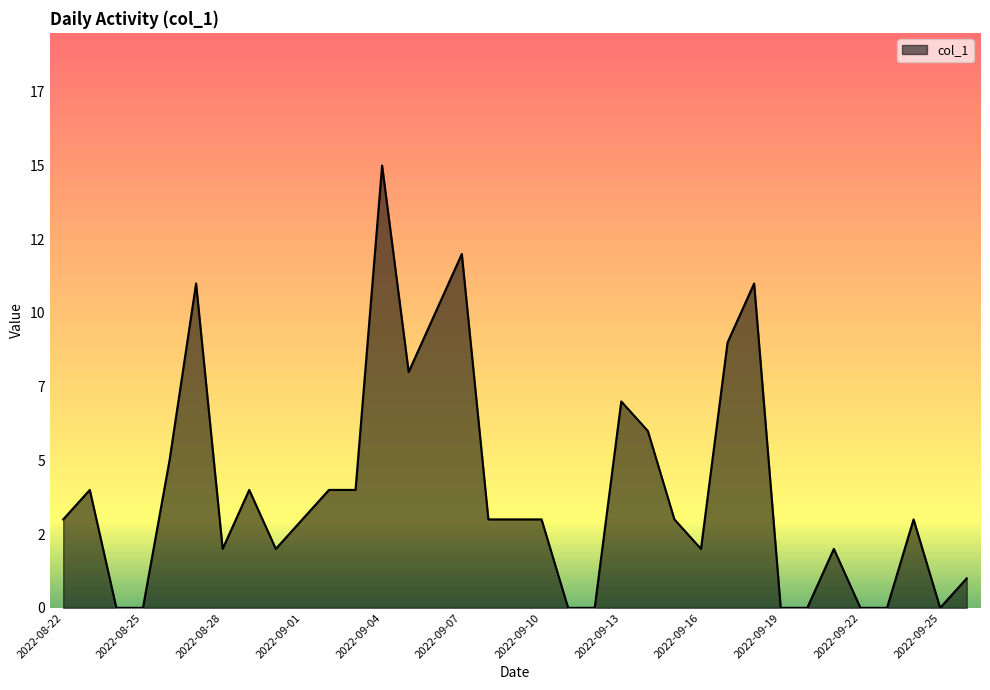

Does the chart display data point markers on the line(s)?

No